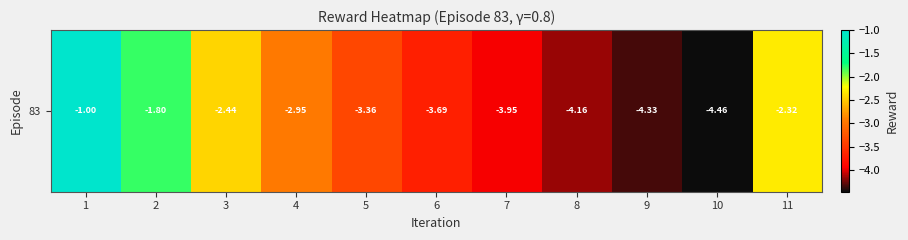

How many data points are less than -3?

6